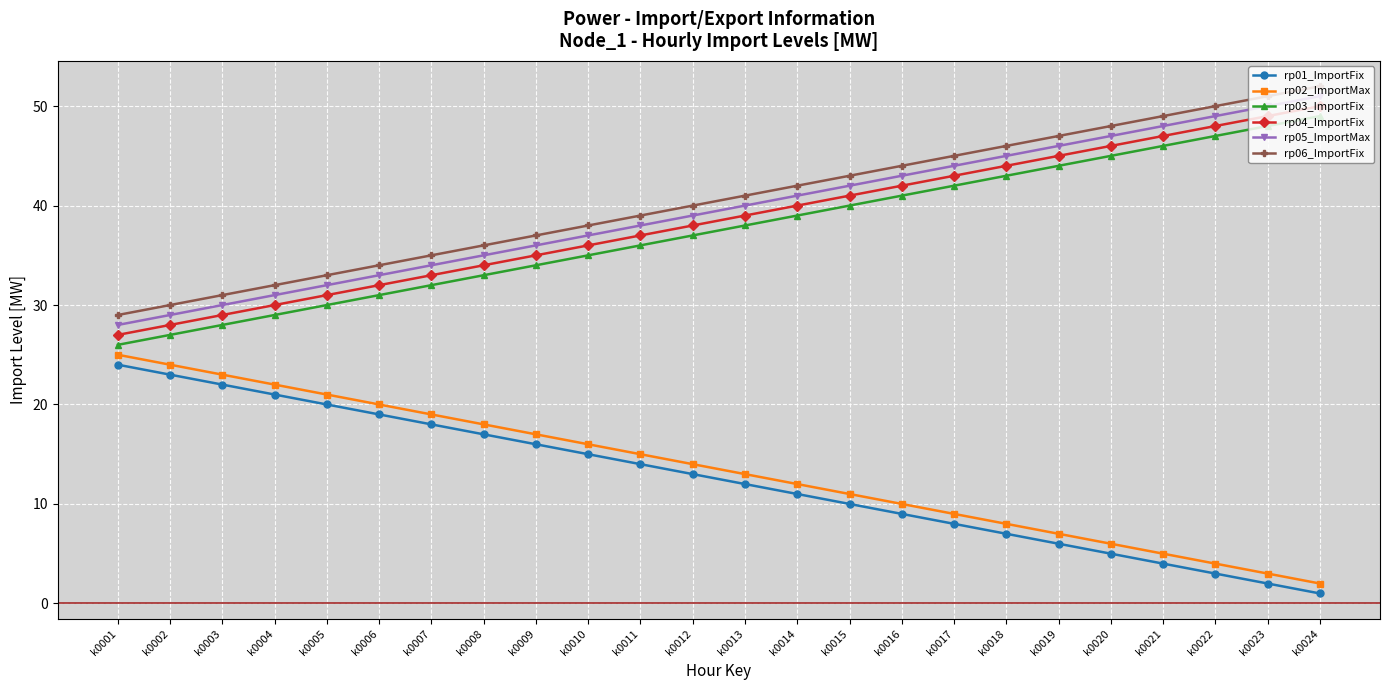

Rank the series at k0007 from lowest to highest value.

rp01_ImportFix, rp02_ImportMax, rp03_ImportFix, rp04_ImportFix, rp05_ImportMax, rp06_ImportFix